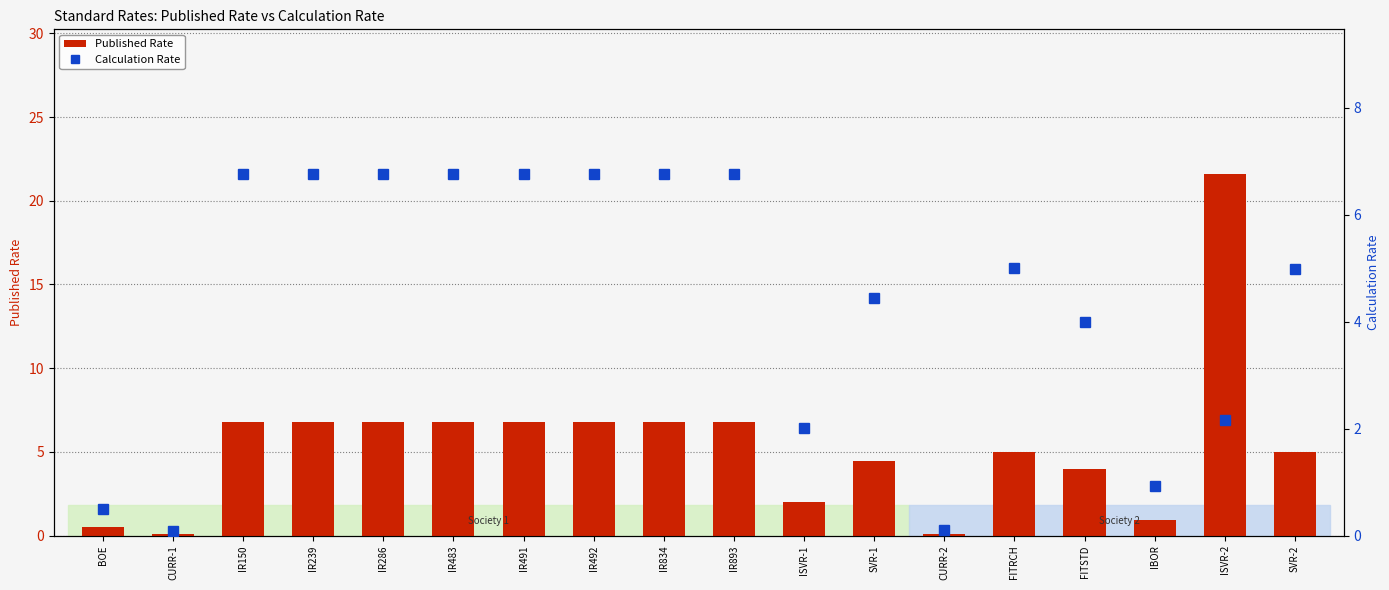

Reading left to right, transcribe all the data shown in this chart.

Published Rate: BOE=0.5	CURR-1=0.1	IR150=6.8	IR239=6.8	IR286=6.8	IR483=6.8	IR491=6.8	IR492=6.8	IR834=6.8	IR893=6.8	ISVR-1=2.0	SVR-1=4.5	CURR-2=0.1	FITRCH=5.0	FITSTD=4.0	IBOR=0.9	ISVR-2=21.6	SVR-2=5.0
Calculation Rate: BOE=0.5	CURR-1=0.1	IR150=6.8	IR239=6.8	IR286=6.8	IR483=6.8	IR491=6.8	IR492=6.8	IR834=6.8	IR893=6.8	ISVR-1=2.0	SVR-1=4.5	CURR-2=0.1	FITRCH=5.0	FITSTD=4.0	IBOR=0.9	ISVR-2=2.2	SVR-2=5.0